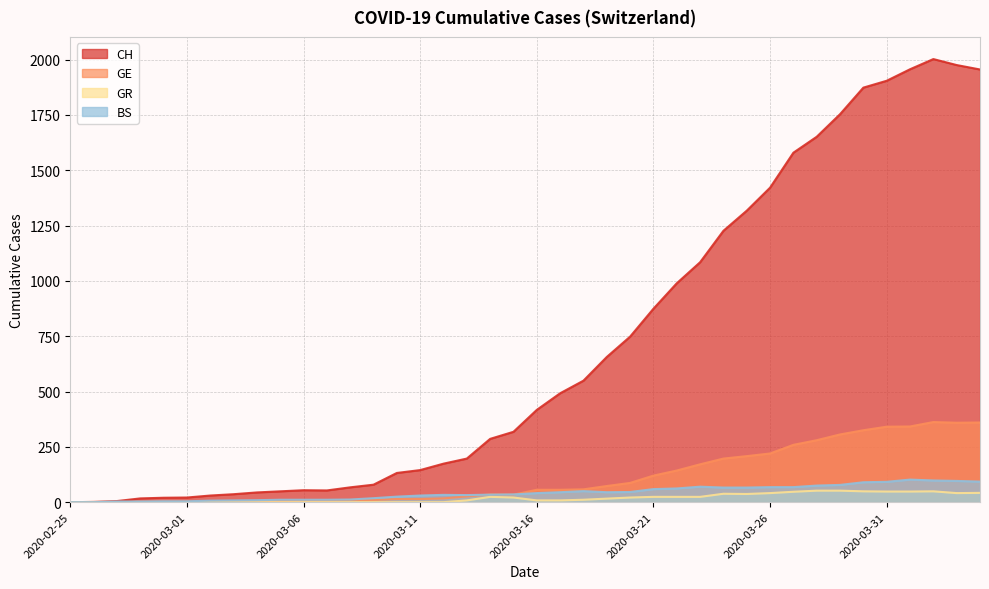

What is the sum of the GR values at 2020-02-28 and 2020-03-30?

49